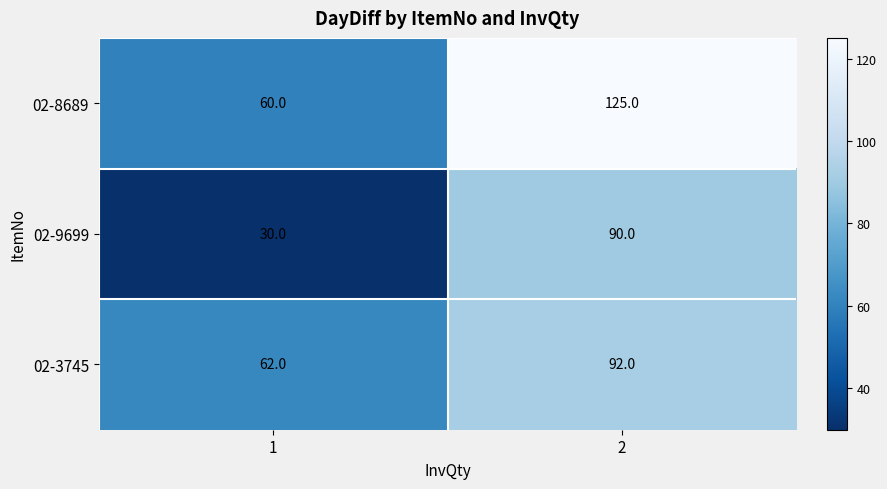

Rank the series by their maximum value, from lowest to highest.

02-9699, 02-3745, 02-8689